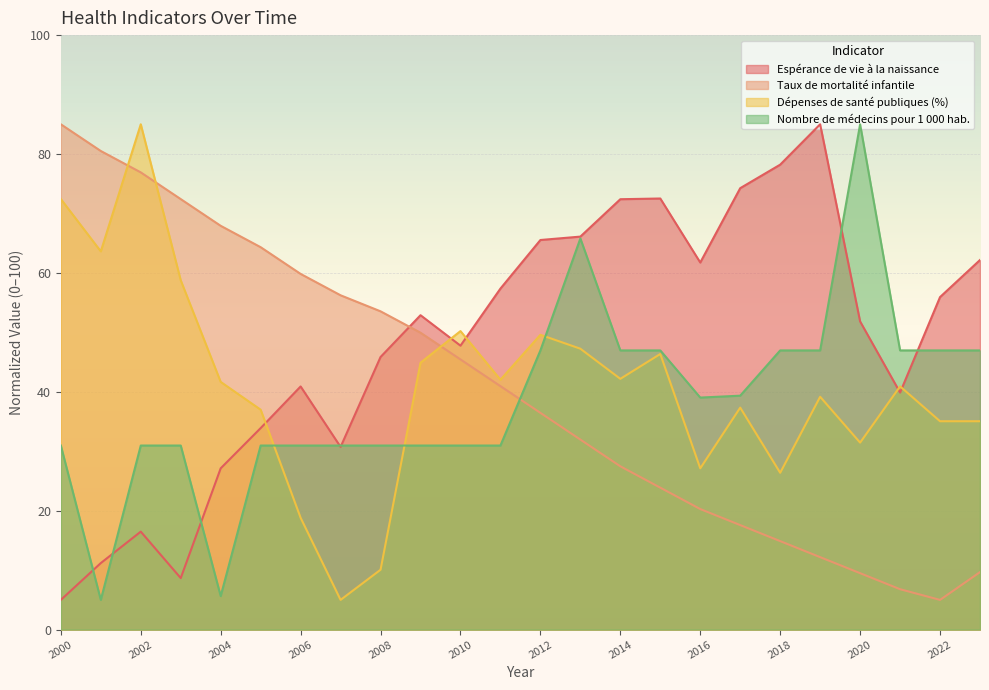

Between 2005 and 2008, which series saw the biggest shift?

Dépenses de santé publiques (%)